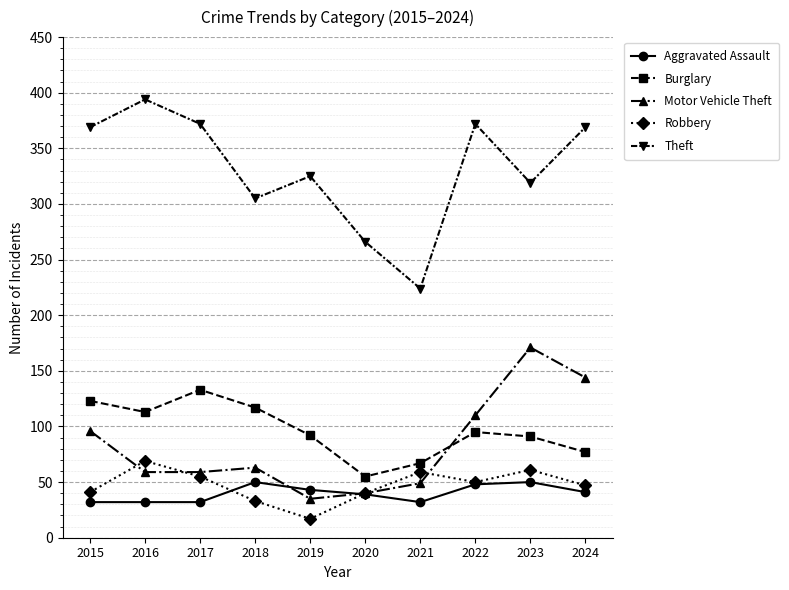

Read the Motor Vehicle Theft value at 2016.

59